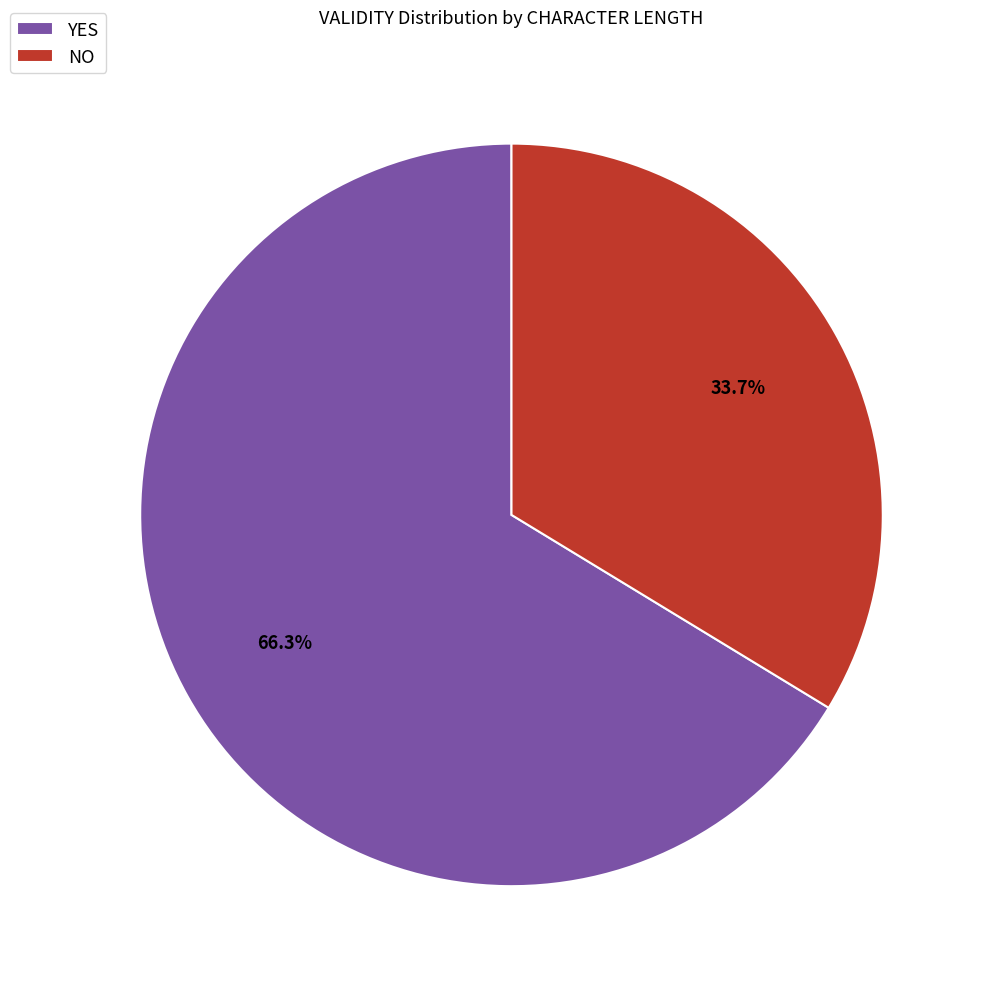

What is the smallest slice in the pie chart?

NO